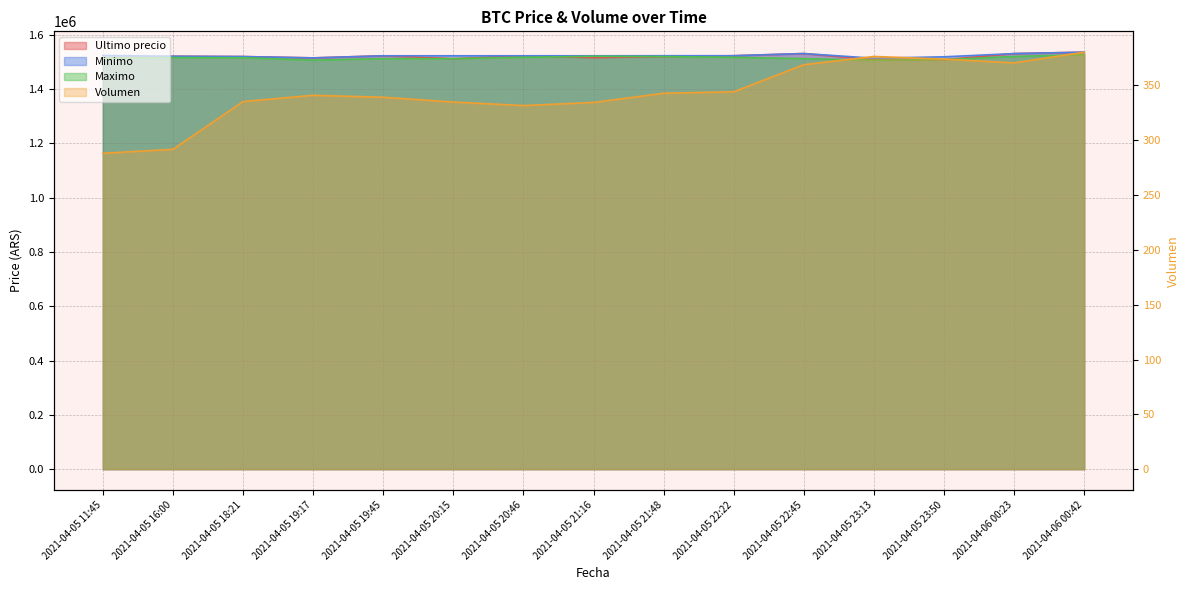

What is the value of the Ultimo precio point at the 10th from the left?

1521958.0